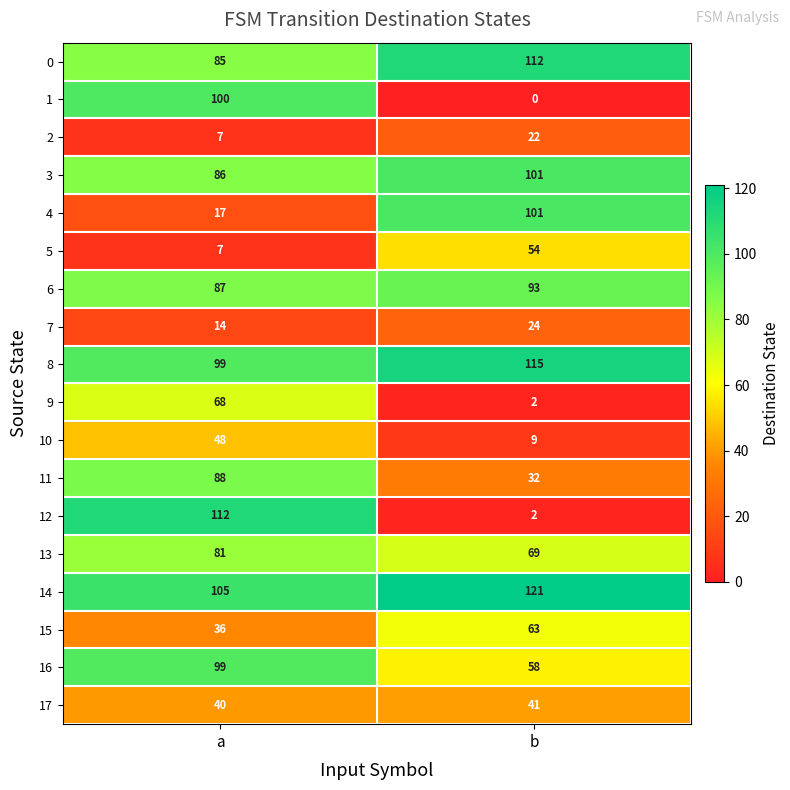

Which category has the highest value across all series?

b